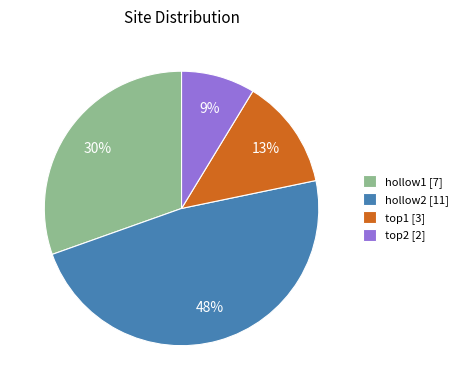

Is the sum of hollow1 [7] and top2 [2] greater than half?

No